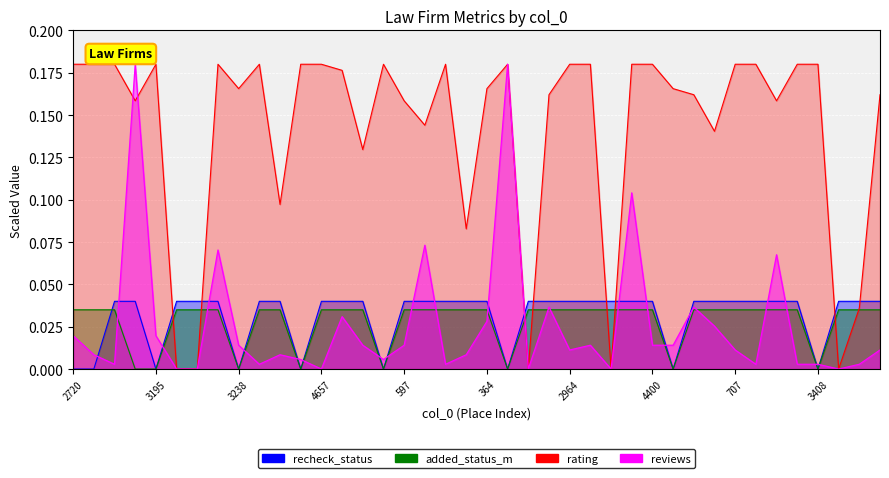

List the series in order of their peak value, lowest first.

added_status_m, recheck_status, reviews, rating